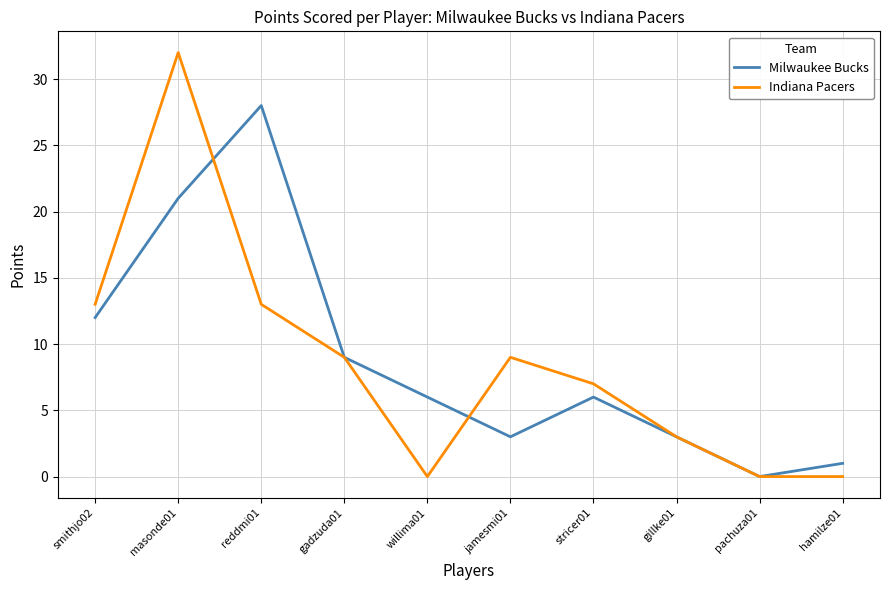

Where is Milwaukee Bucks nearest to the value 14?

smithjo02